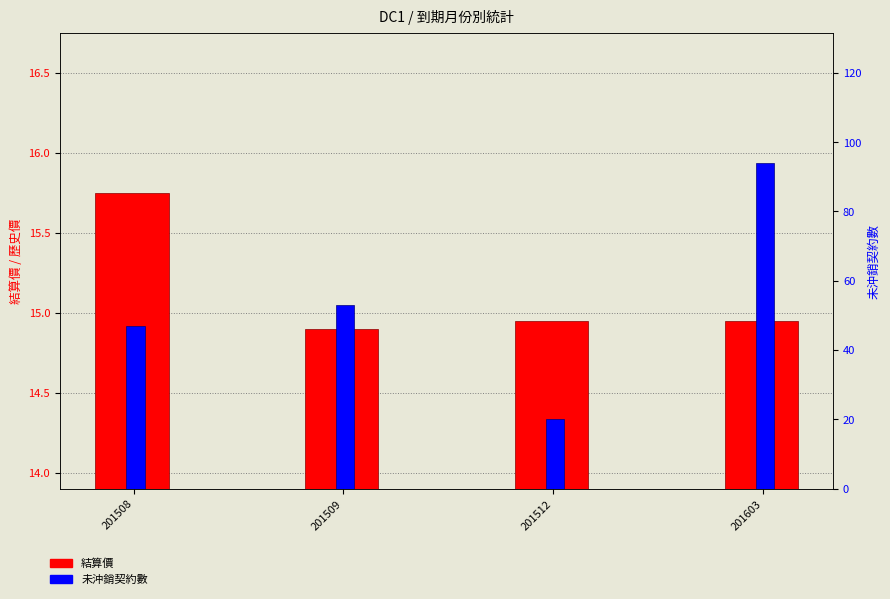

What is the difference between the 未沖銷契約數 values at 201509 and 201508?

6.0